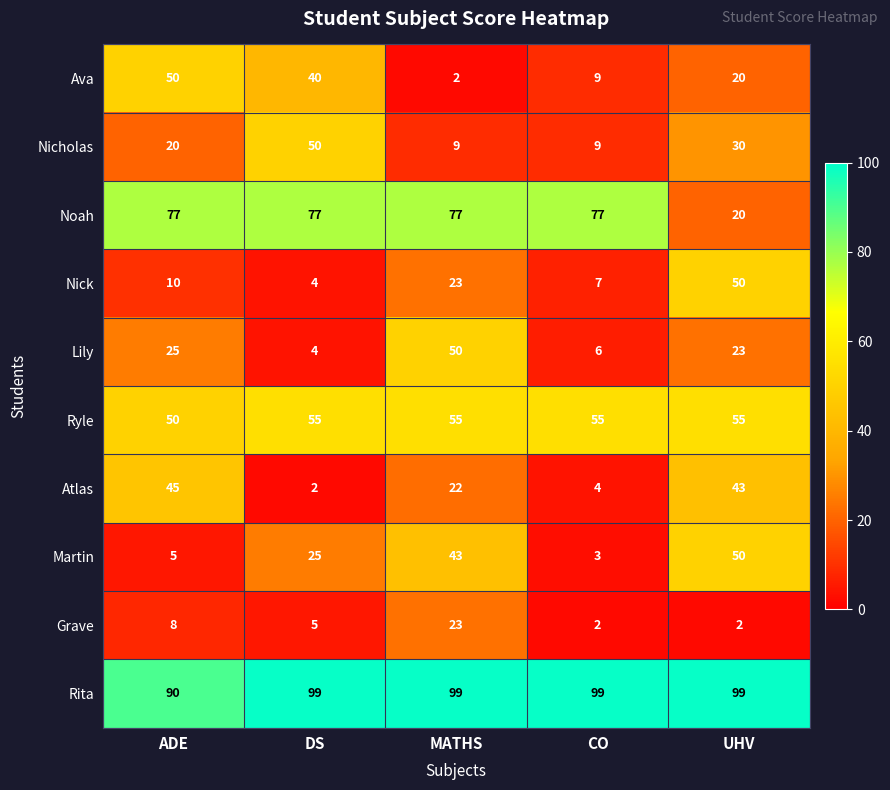

Count the number of categories in the chart.

5